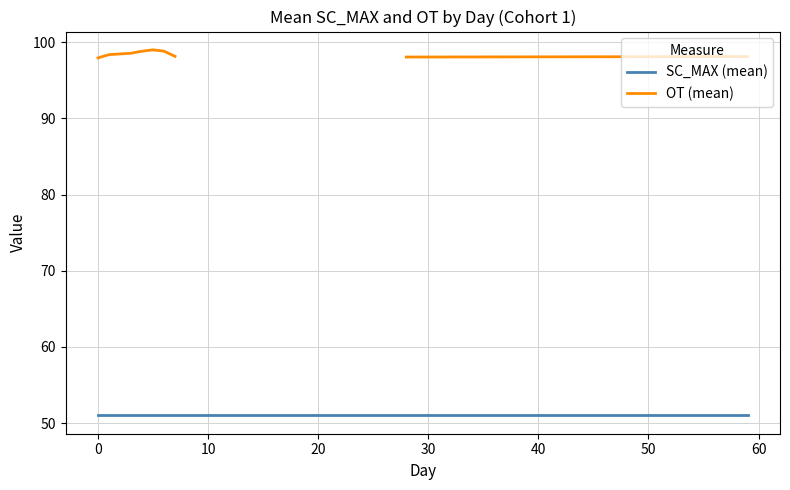

Is the value of OT (mean) at 30 greater than the value of SC_MAX (mean) at 60?

Yes